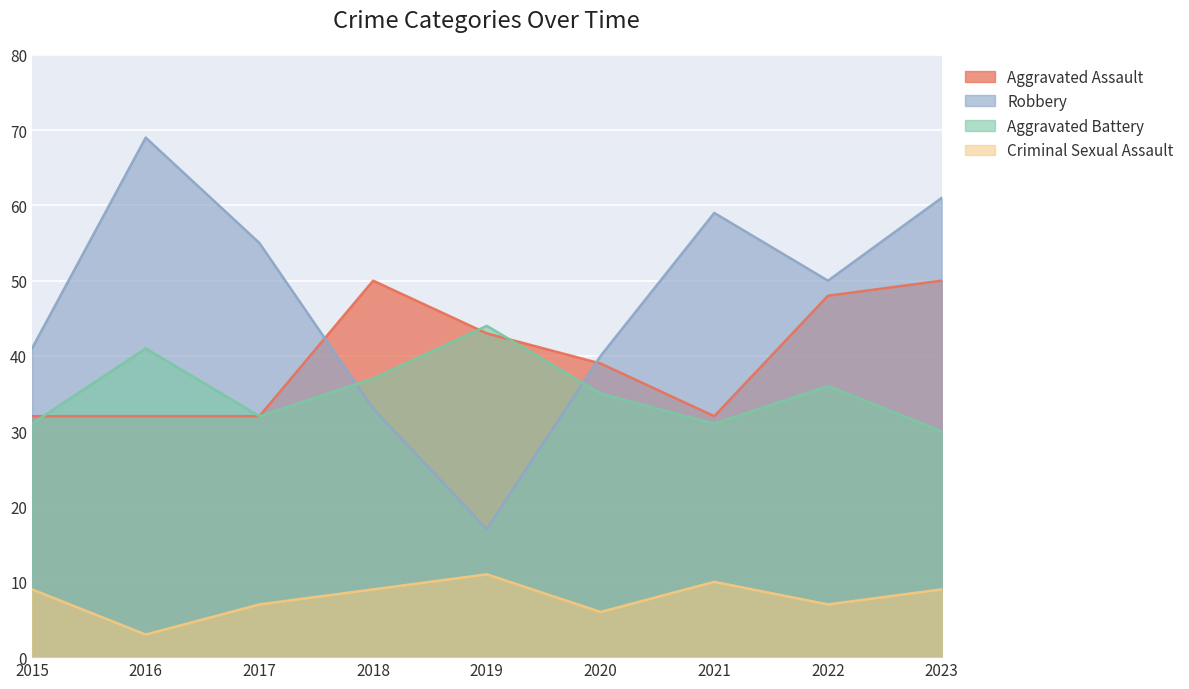

Which series has the largest range (max minus min)?

Robbery